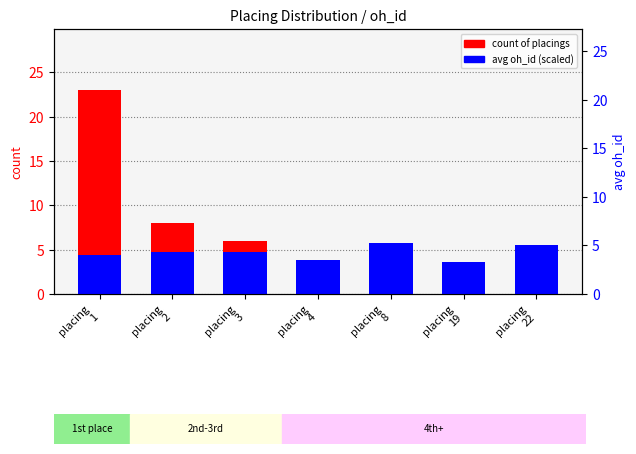

The avg oh_id (scaled) series shows 3.6 at placing
19. True or false?

True